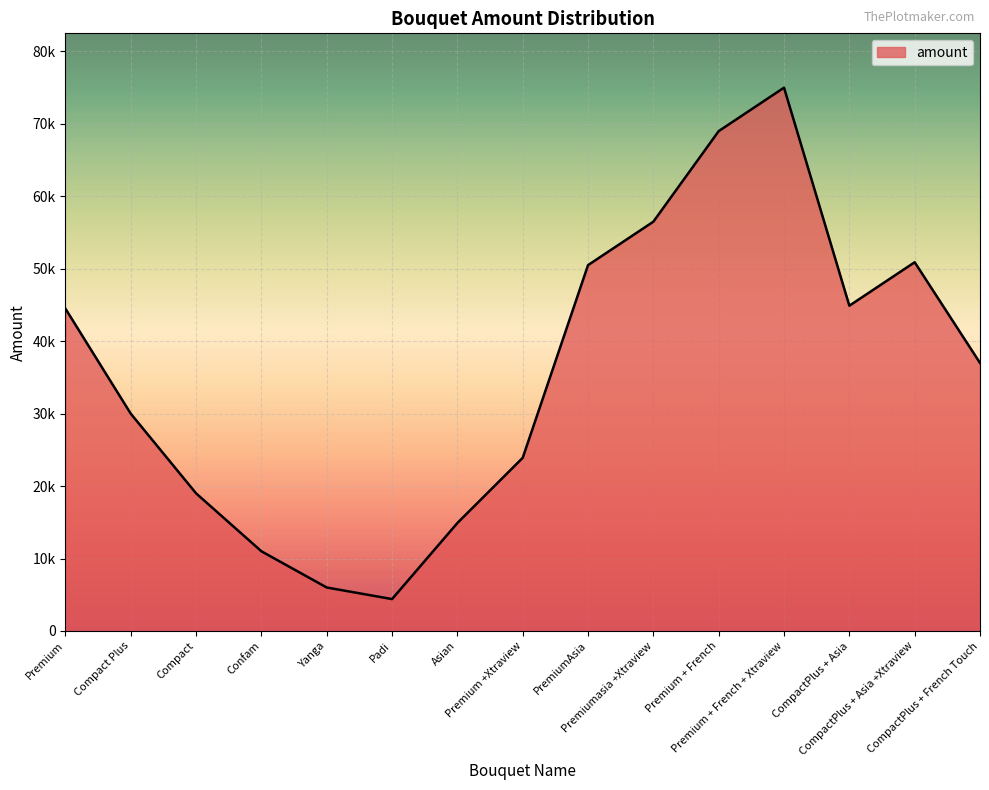

Reading left to right, what are all the values shown in this chart?

Premium=44500	Compact Plus=30000	Compact=19000	Confam=11000	Yanga=6000	Padi=4400	Asian=14900	Premium +Xtraview=23900	PremiumAsia=50500	Premiumasia +Xtraview=56500	Premium + French=69000	Premium + French + Xtraview=75000	CompactPlus + Asia=44900	CompactPlus + Asia +Xtraview=50900	CompactPlus + French Touch=37000